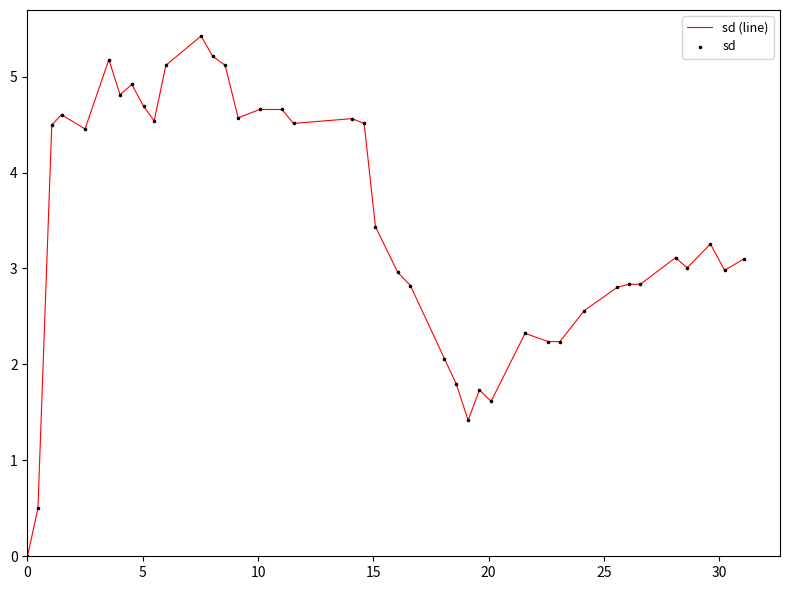

What is the greatest value displayed?

5.4